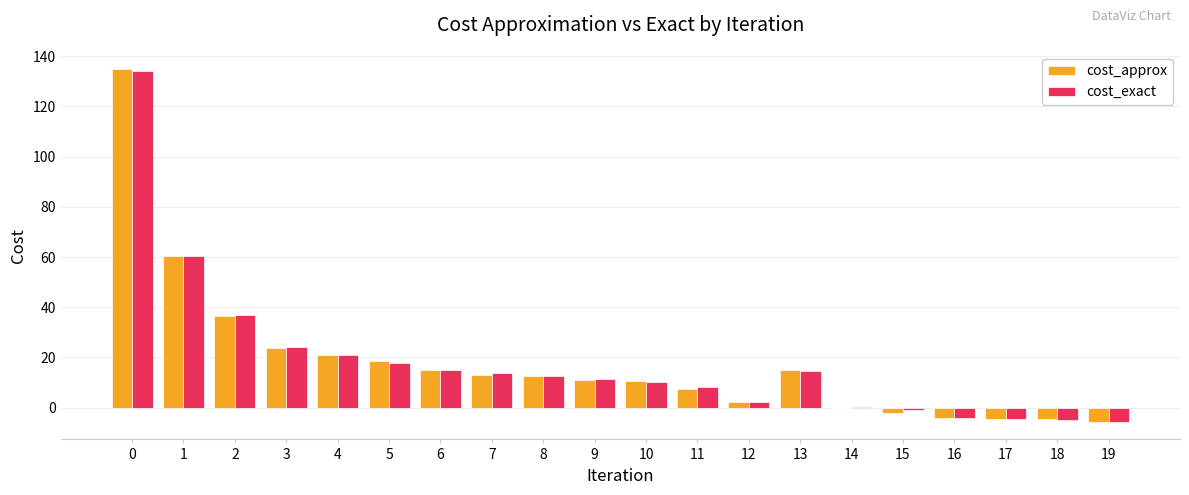

What is the total value across all series at 2?

73.5